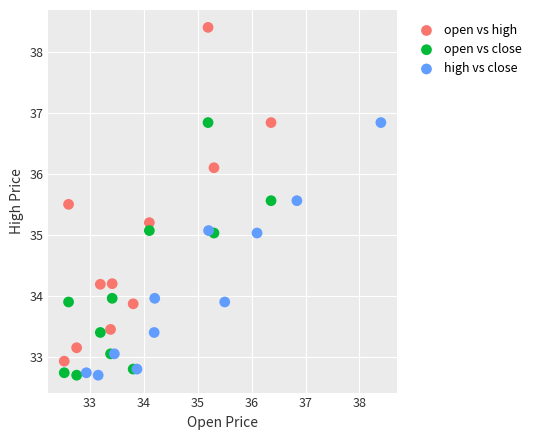

Which series has the largest Y range (max minus min)?

open vs high